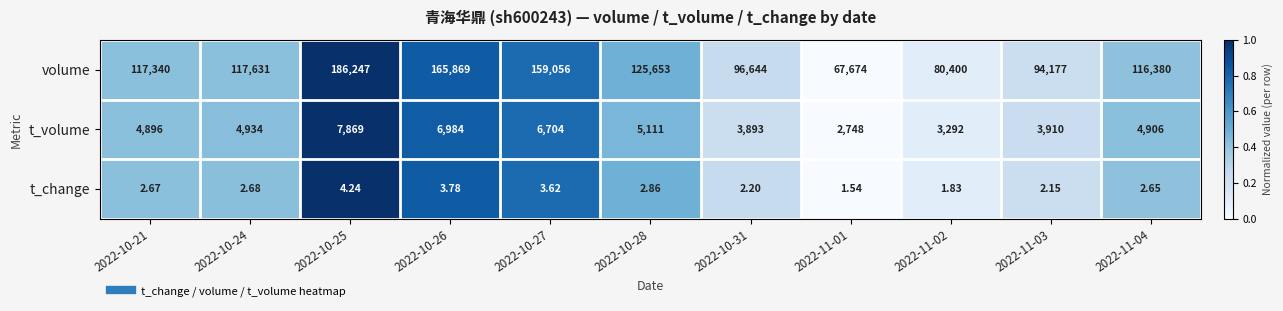

Which series has the widest spread of values?

volume